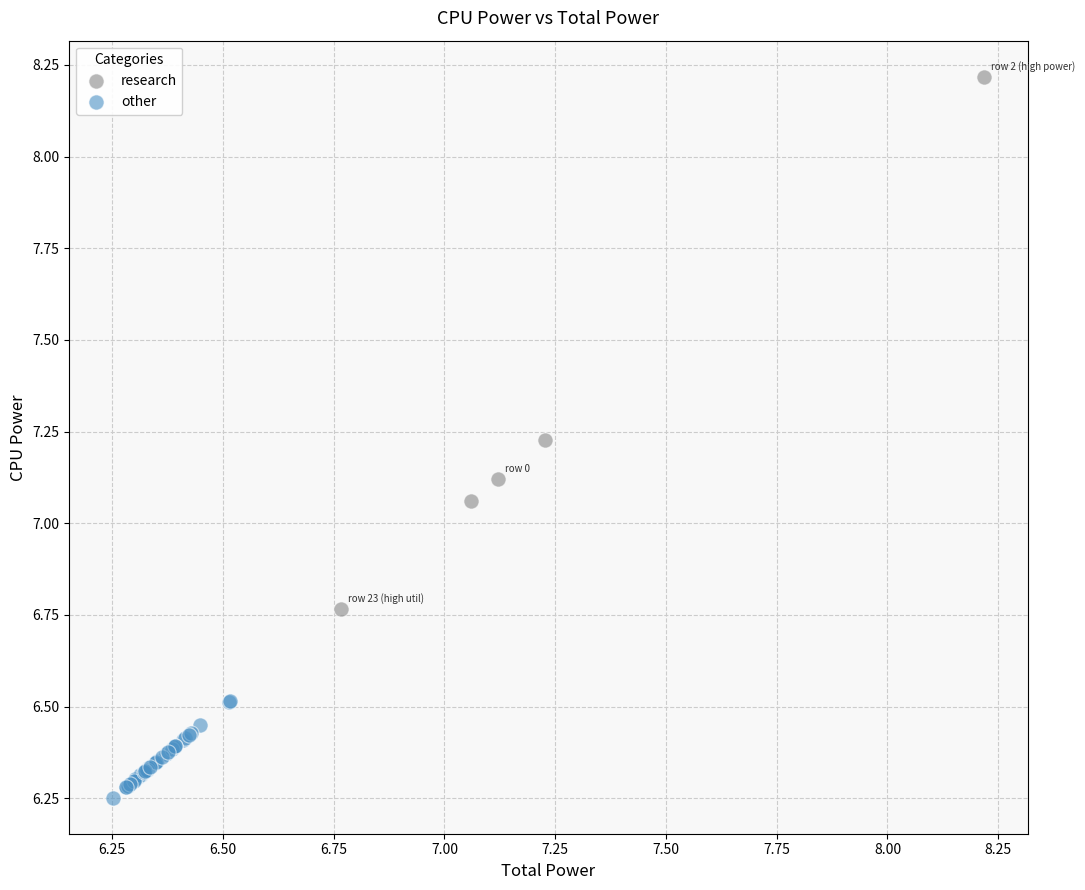

Which series contains the highest Y value?

research